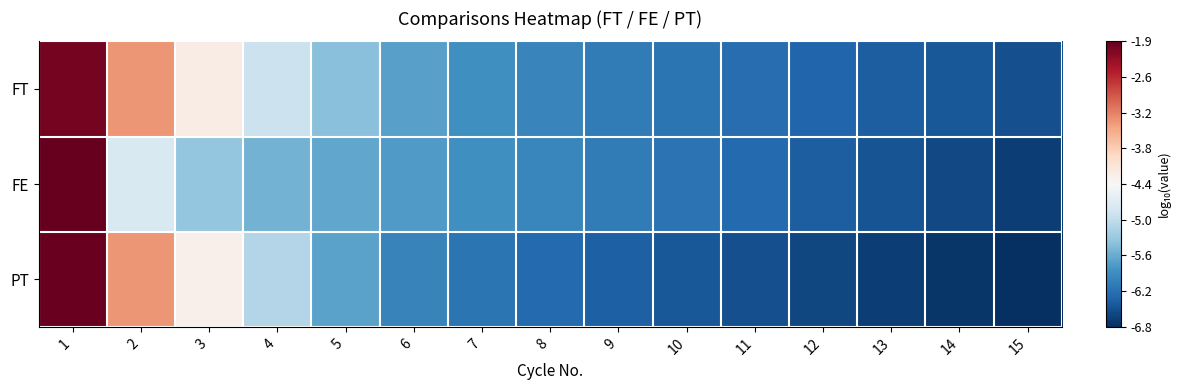

What is the total value across all series at 1?

-5.9